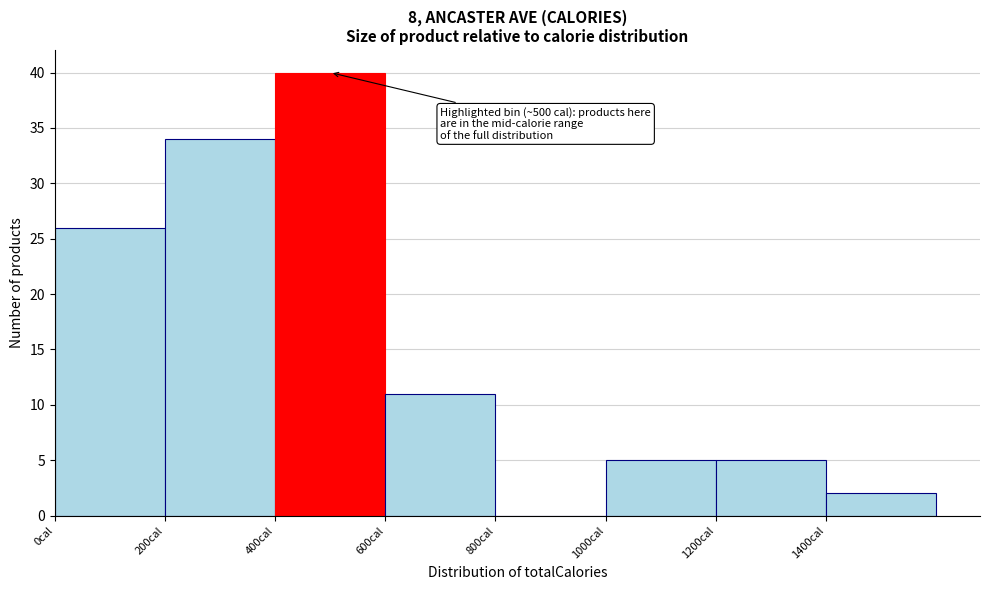

Which range on the x-axis has the tallest bar?

400 to 600